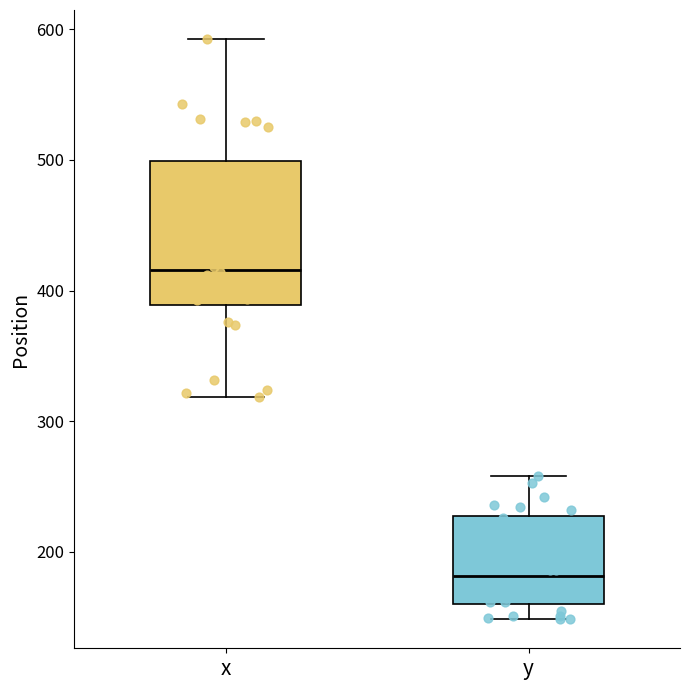

Reading left to right, read every box against the y-axis: the position of its median line, the range the box covers, and the ends of its whiskers. The values are not printed on the chart, so give them approximately, as read against the axis.

x: median 420, box 390 to 500, whiskers 320 to 590
y: median 180, box 160 to 230, whiskers 150 to 260